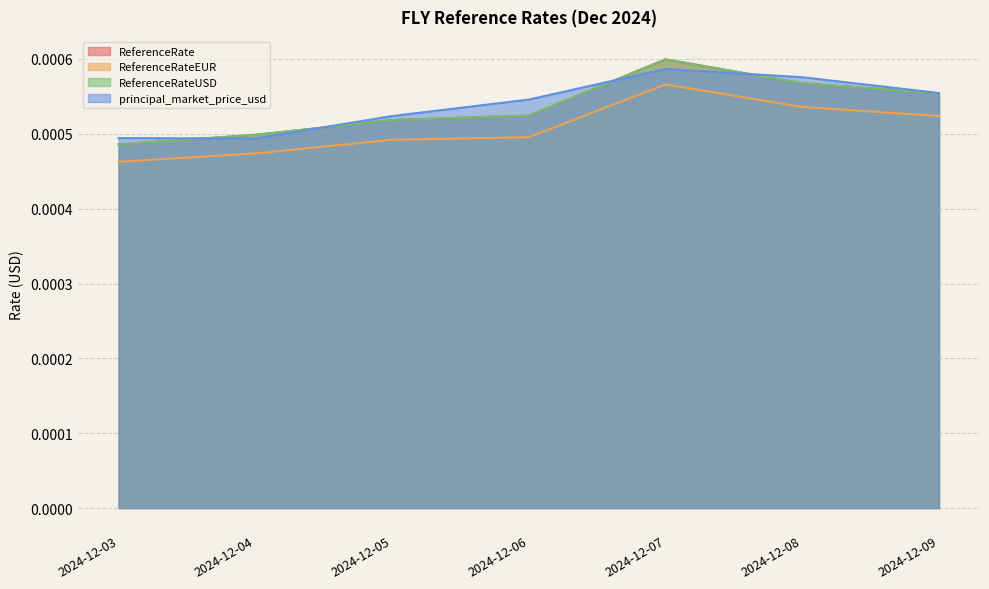

Count the principal_market_price_usd values in the range 0 to 1.

7